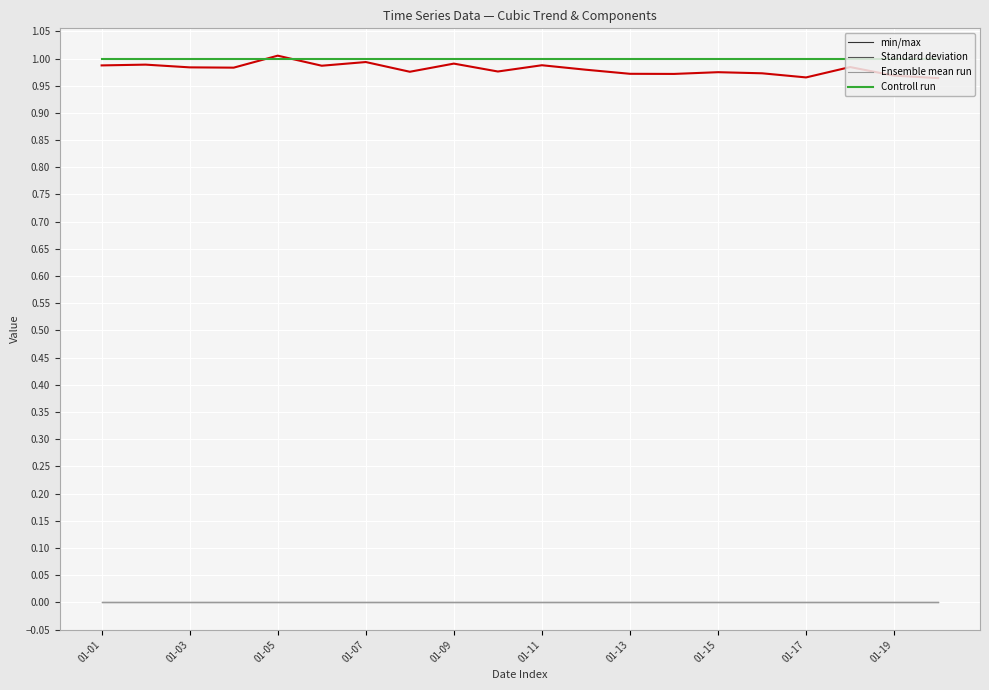

Which has a higher value, 01-03 or 11?

01-03